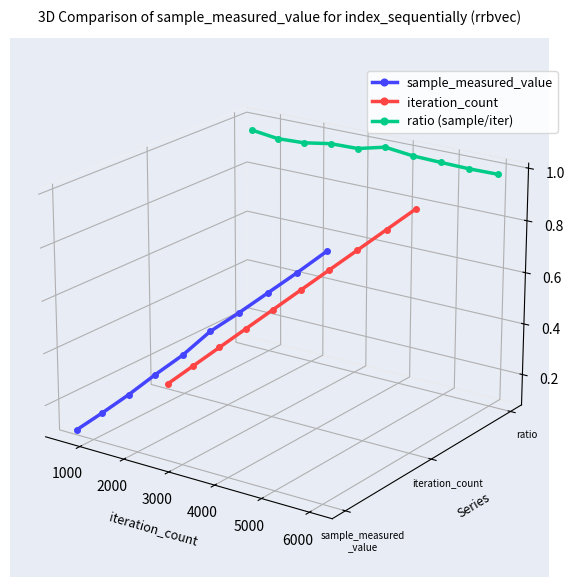

True or false: ratio (sample/iter) and iteration_count cross at least once.

False